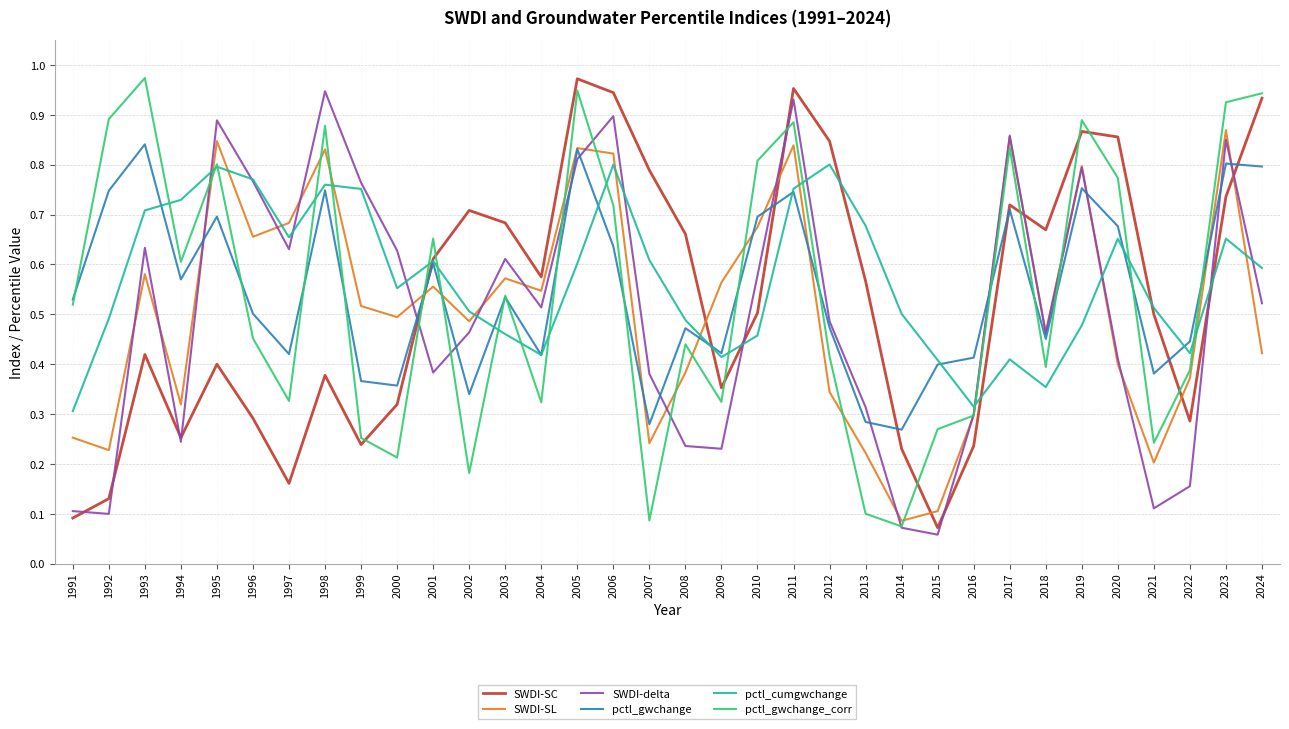

What are all the series names shown in the legend?

SWDI-SC, SWDI-SL, SWDI-delta, pctl_gwchange, pctl_cumgwchange, pctl_gwchange_corr